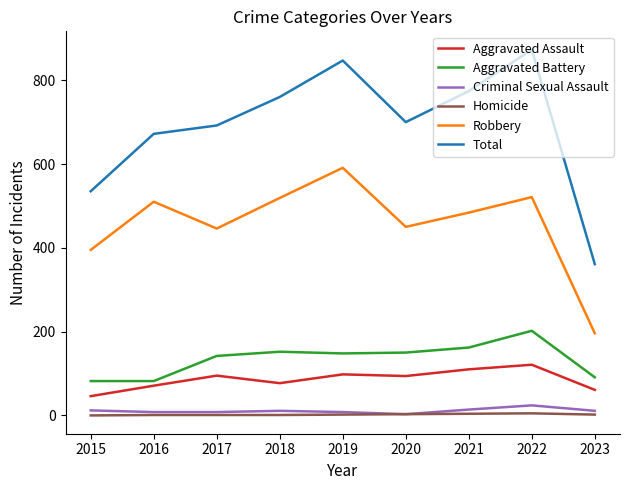

How many lines are shown in the chart?

6